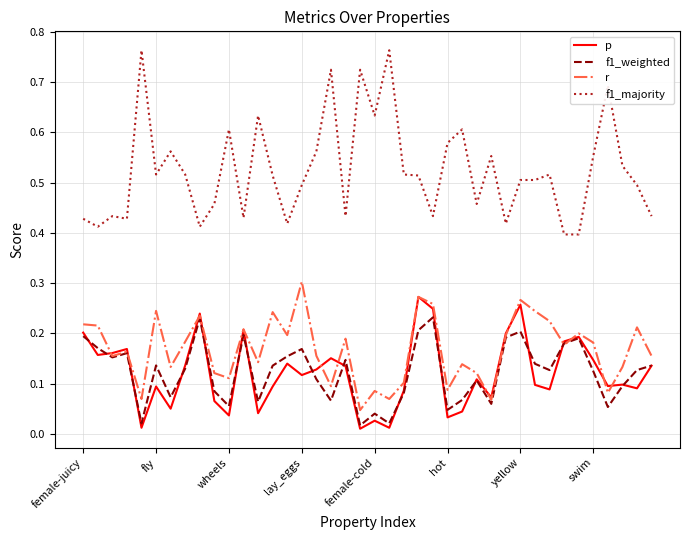

Which series has the widest spread of values?

f1_majority